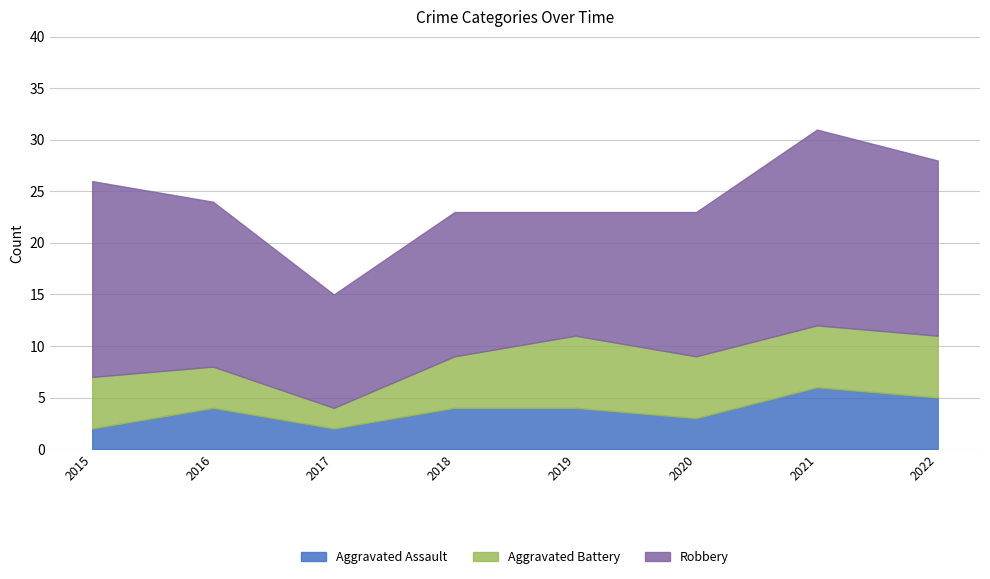

True or false: Robbery and Aggravated Assault intersect in this chart.

False